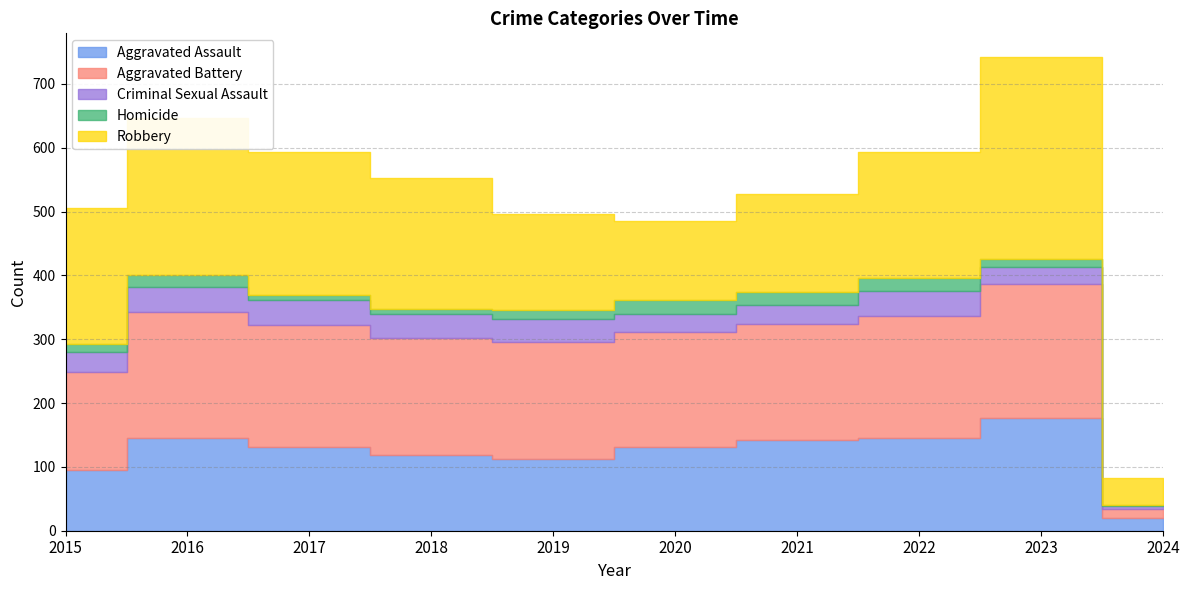

Where is the first local maximum for Criminal Sexual Assault?

2016